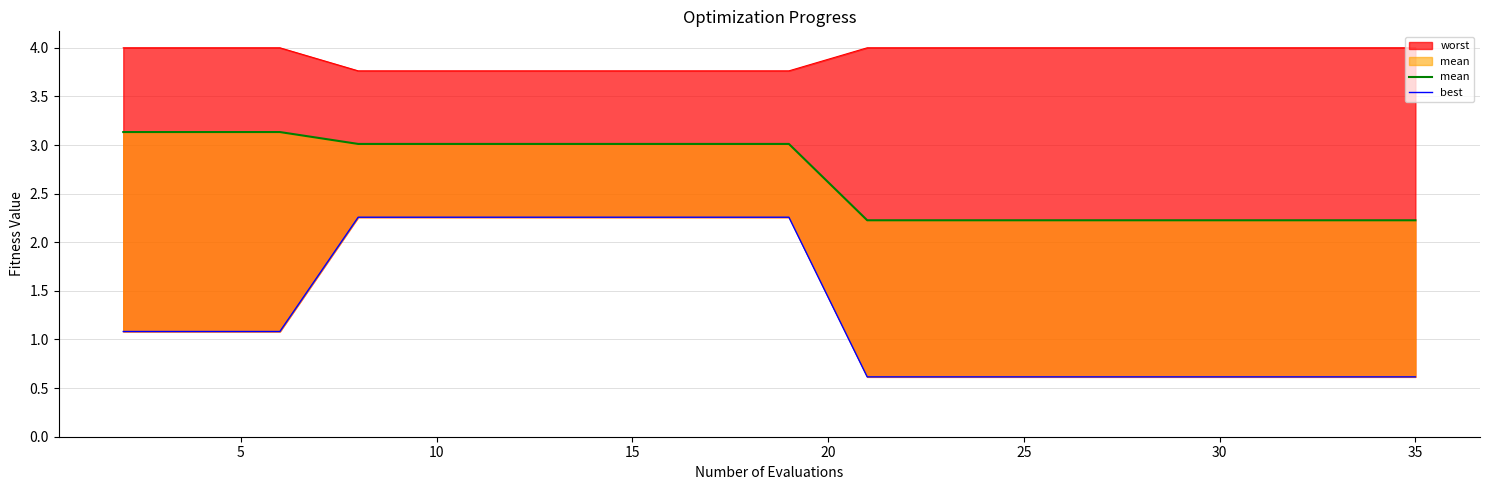

What is the label of the 13th point from the left?

25